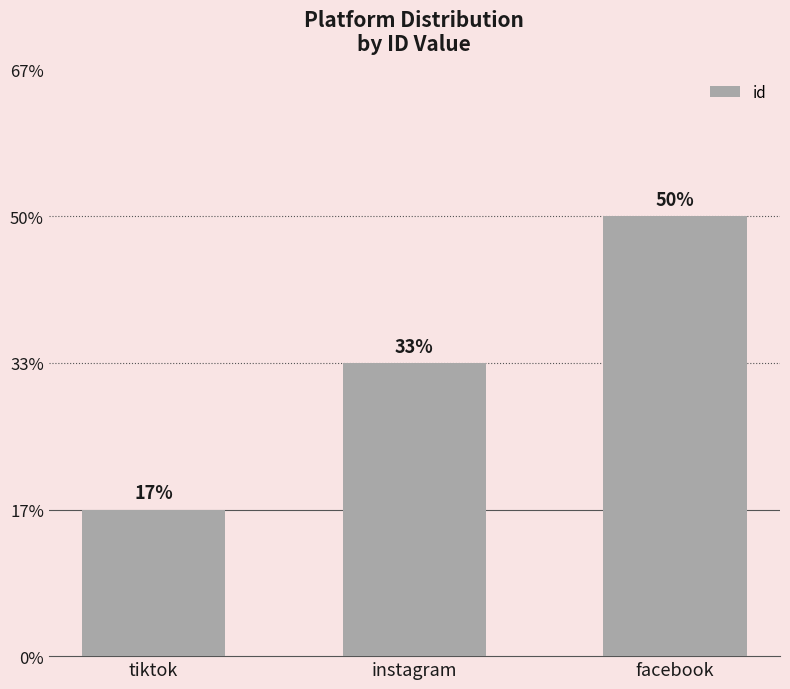

What position from the right is instagram?

2